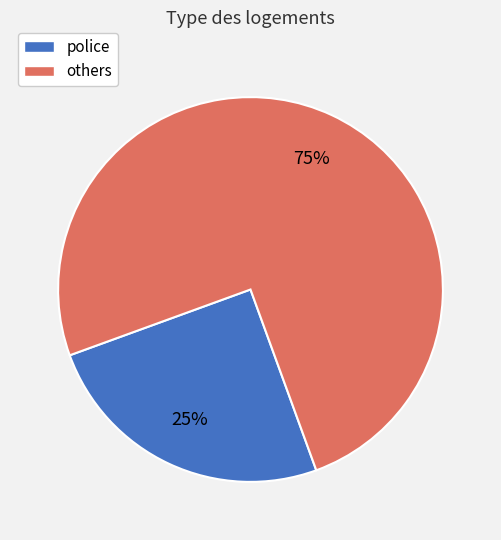

What is the smallest slice in the pie chart?

police